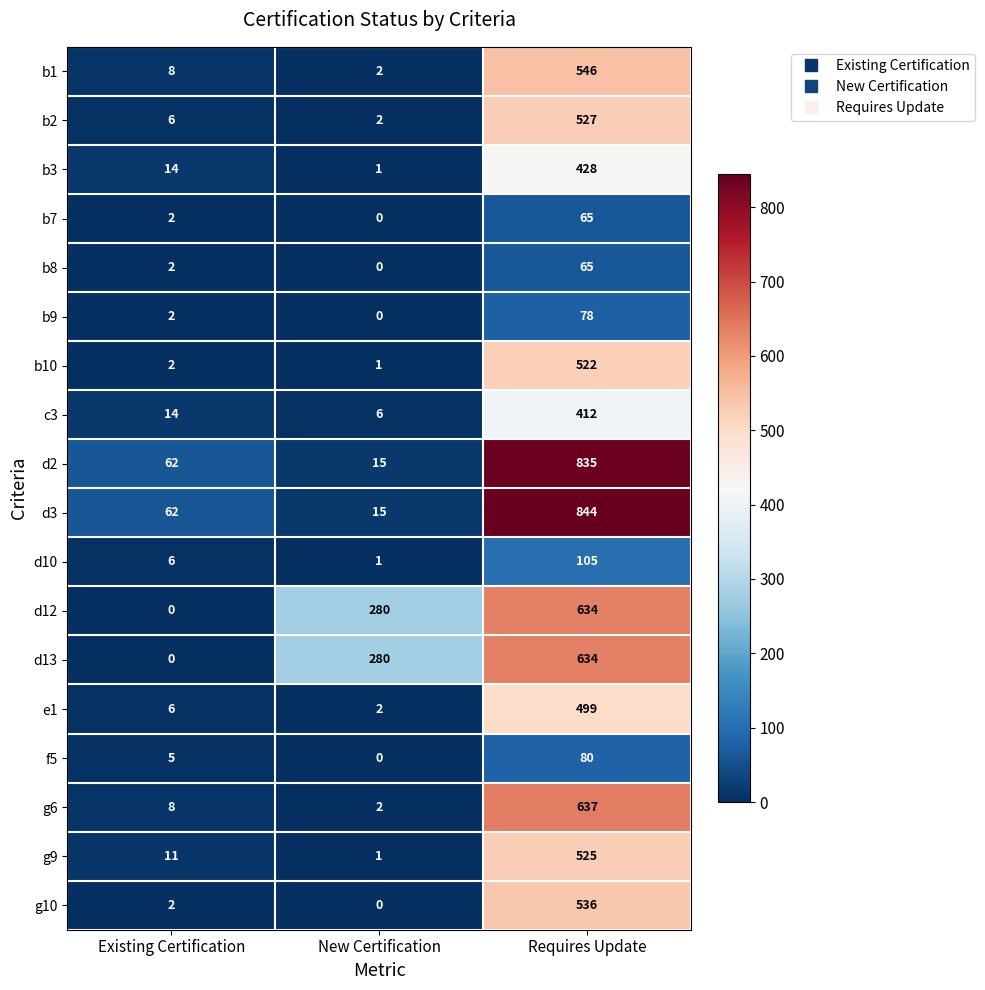

Count the number of categories in the chart.

3